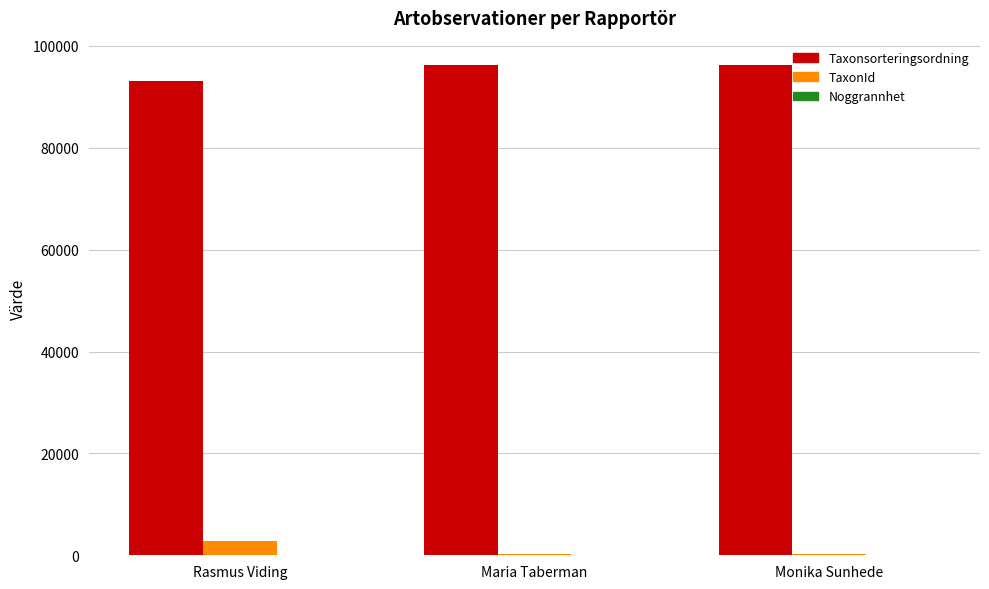

What is the highest value of the TaxonId series?

2818